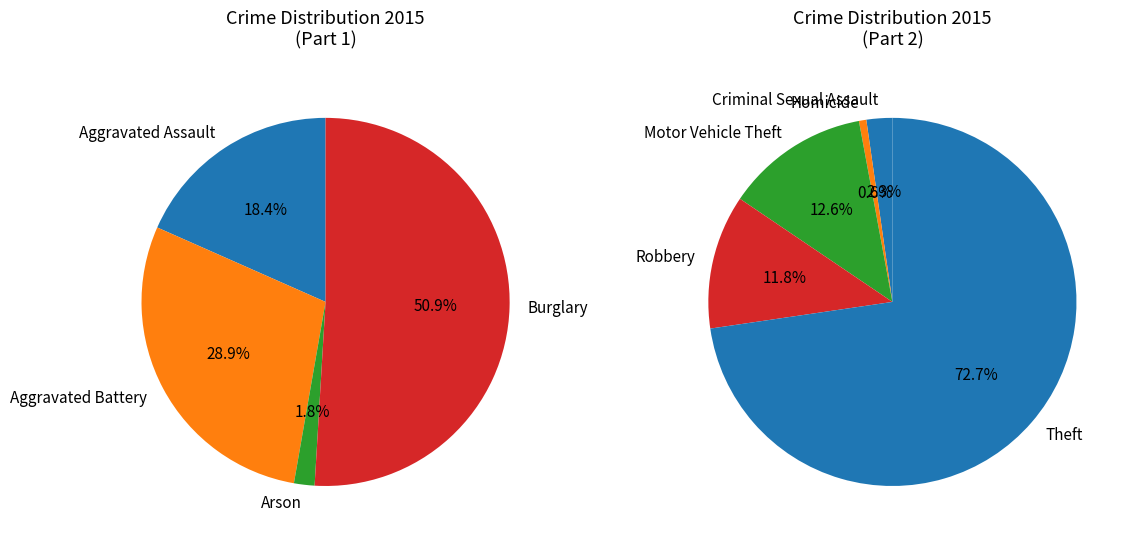

What is the change in value from Homicide to Robbery?

+7085